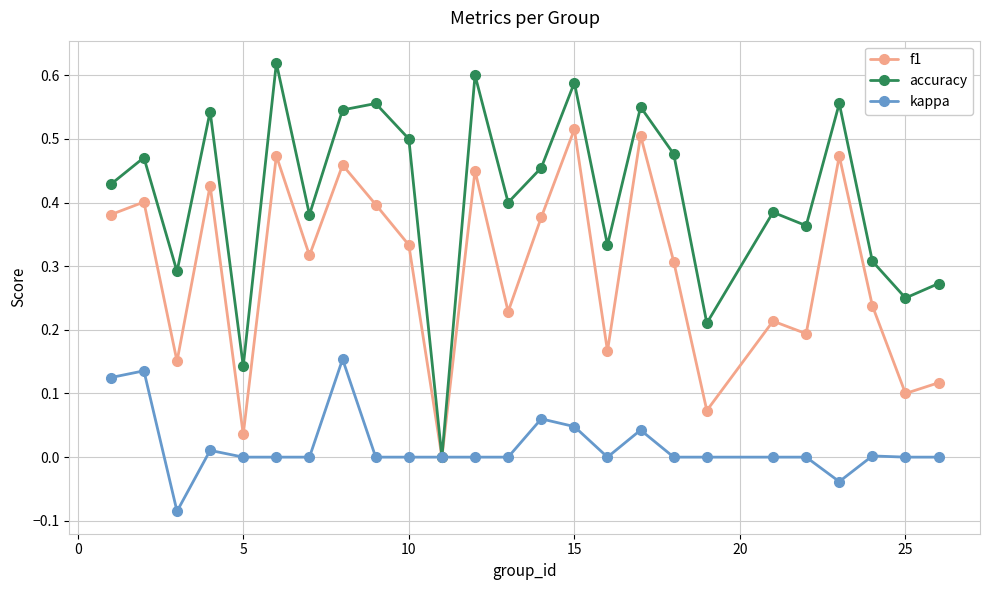

Rank the series by their maximum value, from highest to lowest.

accuracy, f1, kappa